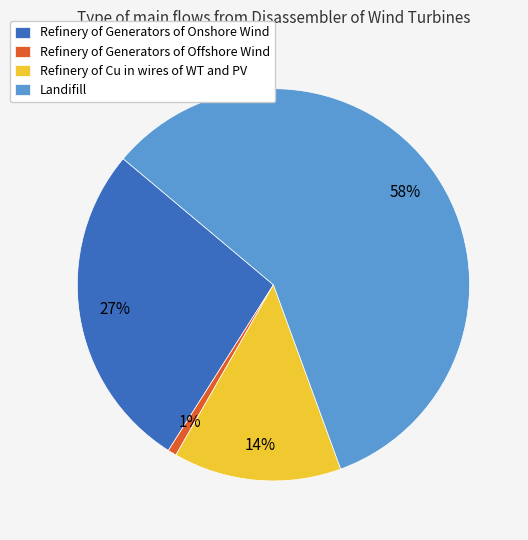

Which category accounts for the majority?

Landifill